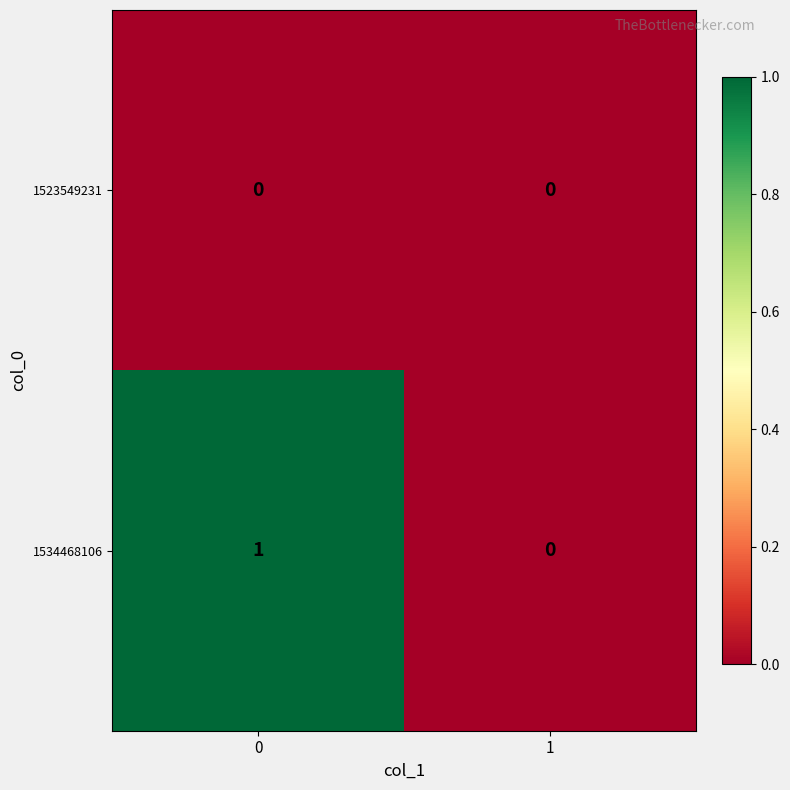

Reading left to right, list all the values displayed in this chart.

1523549231: 0	0
1534468106: 1	0